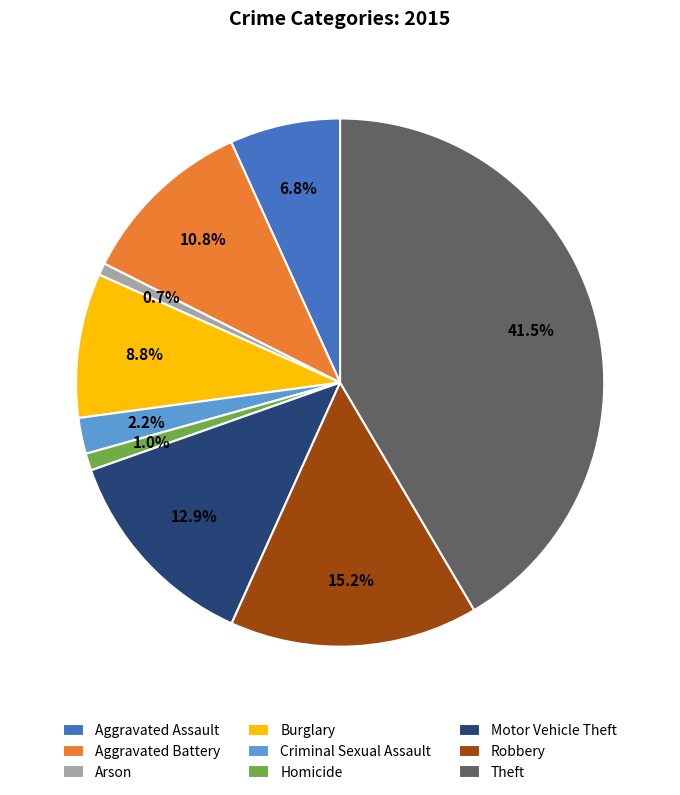

Is it true that Arson is 13% of the pie?

False